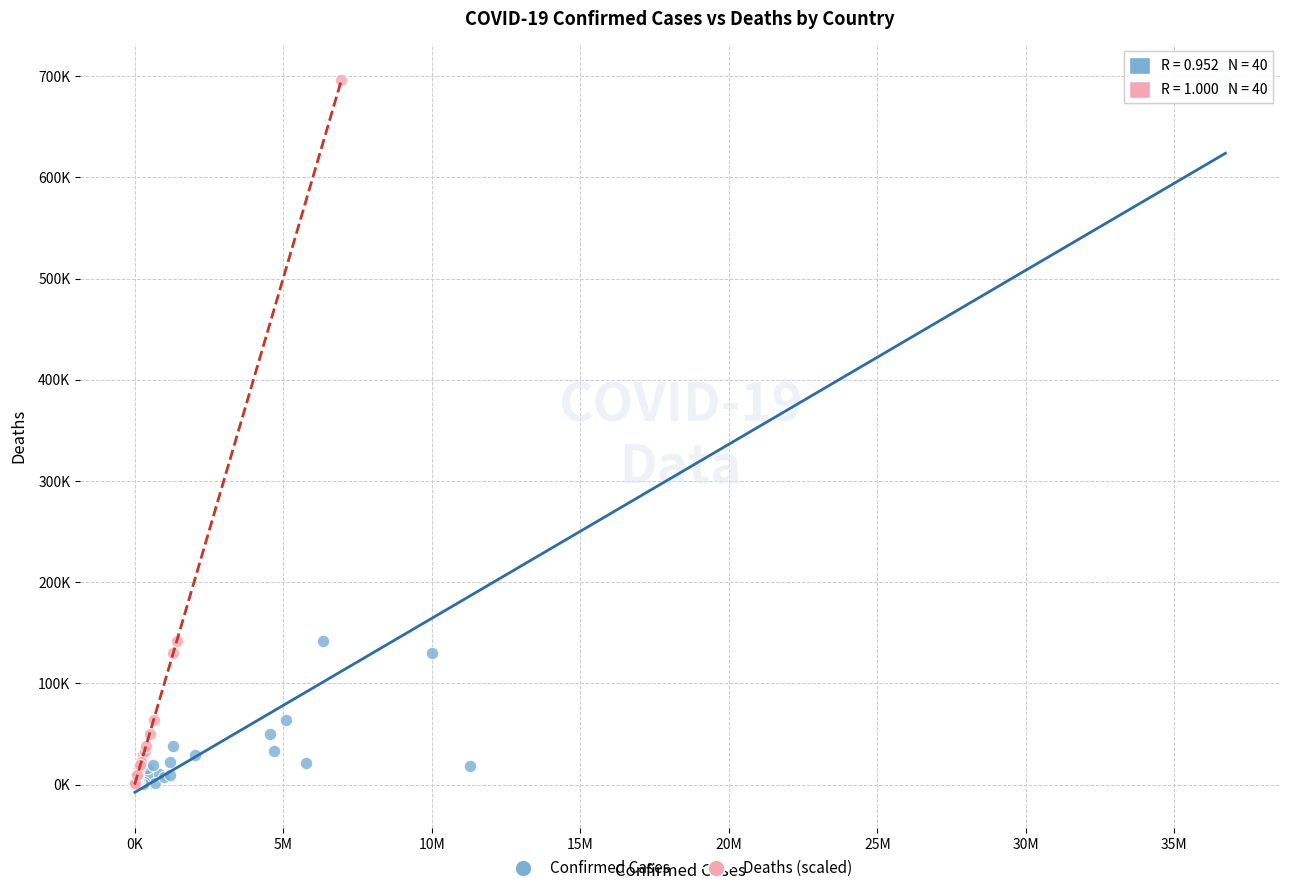

What are all the series names shown in the legend?

Confirmed Cases, Deaths (scaled)